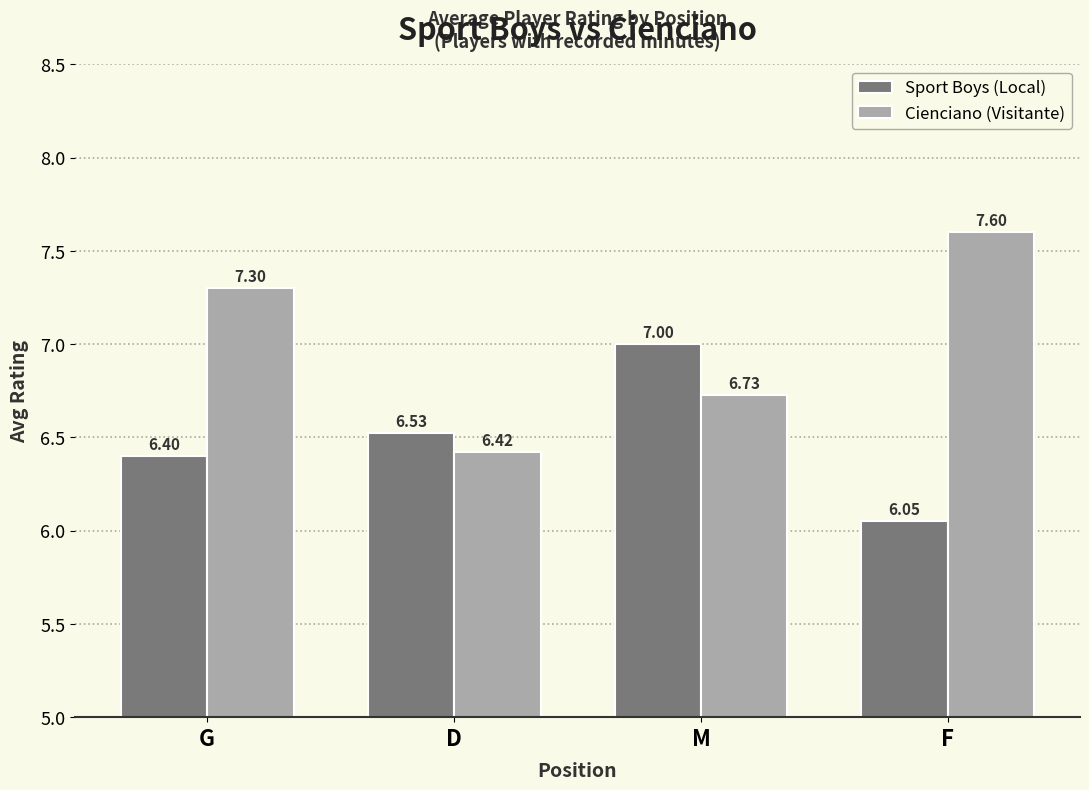

Which category has the lowest value in the Cienciano (Visitante) series?

D